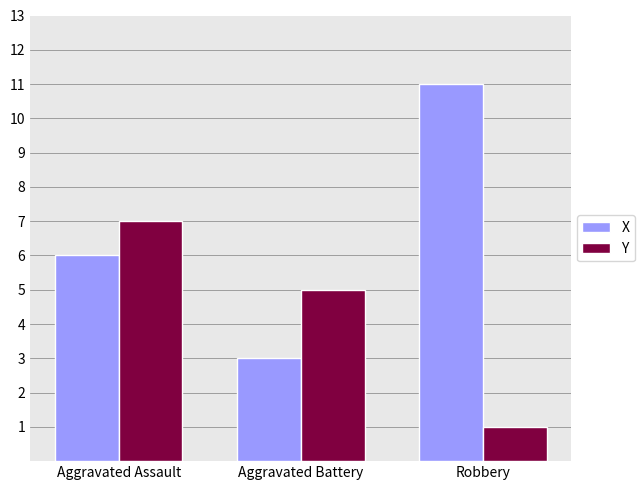

How many bars are there in each group?

2